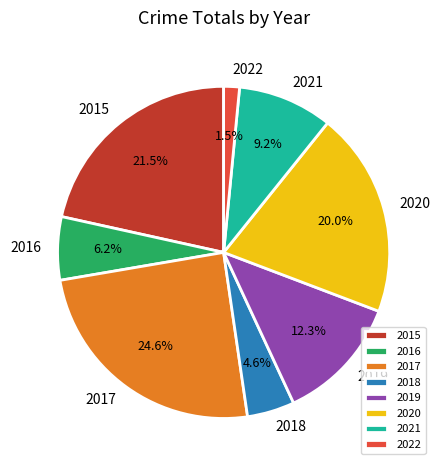

Is it true that 2020 is 20% of the pie?

True